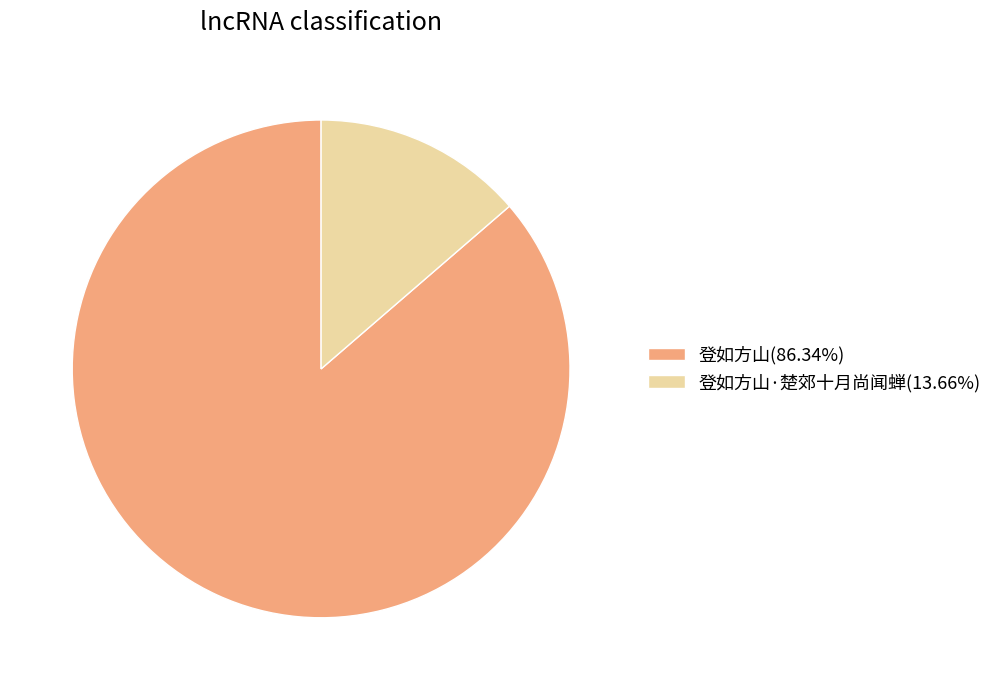

What is the ratio of the value at 登如方山(86.34%) to the value at 登如方山·楚郊十月尚闻蝉(13.66%)?

6.3